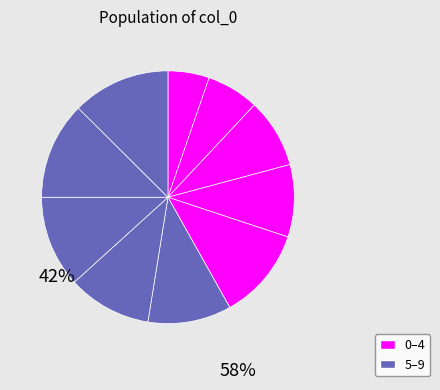

Count the number of slices in the pie.

10